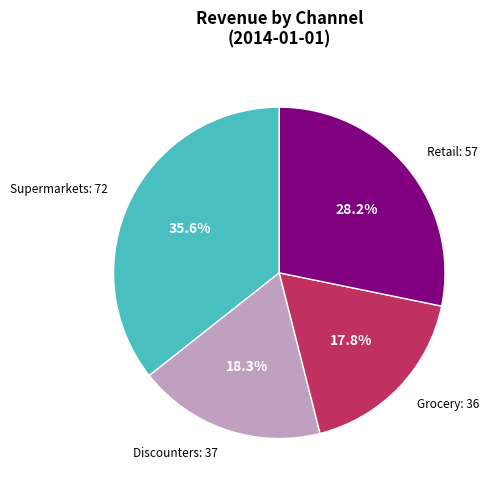

Do Discounters: 37 and Retail: 57 together represent more than half of the pie?

No